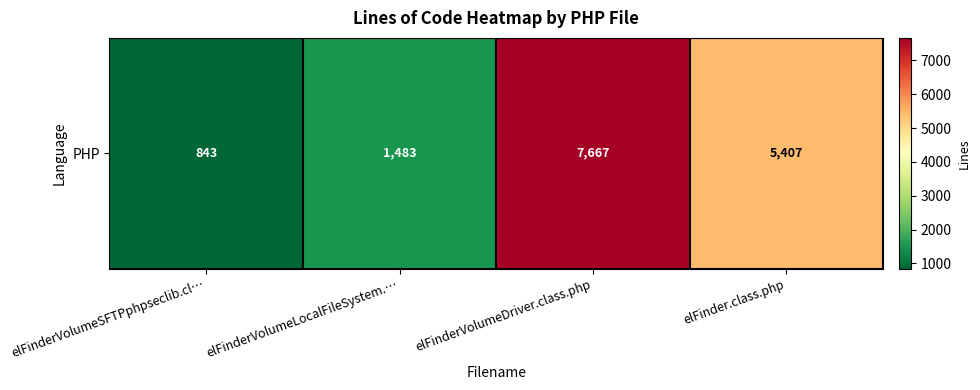

What is the difference between the maximum and second lowest values?

6184